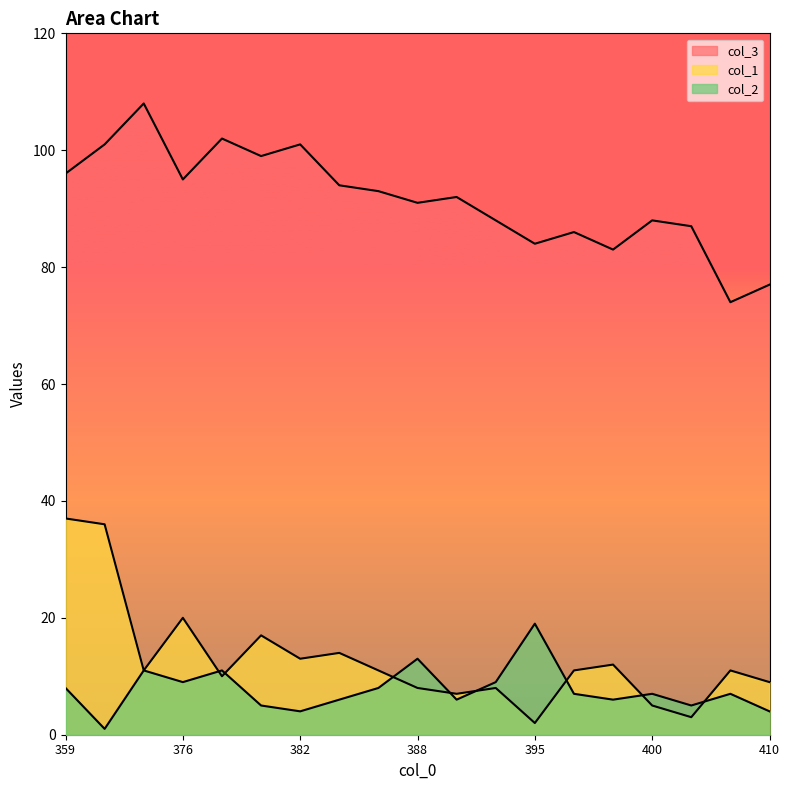

What is the approximate value of col_2 at 395?

19